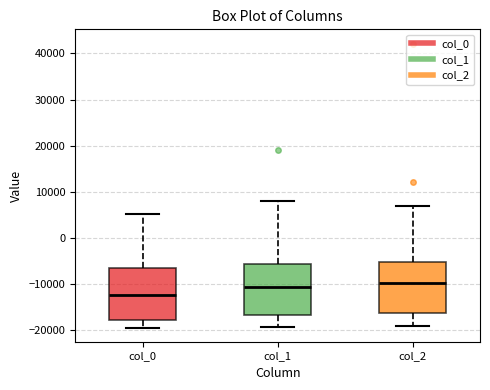

Reading left to right, transcribe this box plot: for each box, give where its median line is, the range the box spans, and where its two whiskers end, as read against the y-axis. The values are not printed on the chart, so give them approximately, as read against the axis.

col_0: median -12000, box -18000 to -6000, whiskers -19000 to 5000
col_1: median -11000, box -17000 to -6000, whiskers -19000 to 8000
col_2: median -10000, box -16000 to -5000, whiskers -19000 to 7000